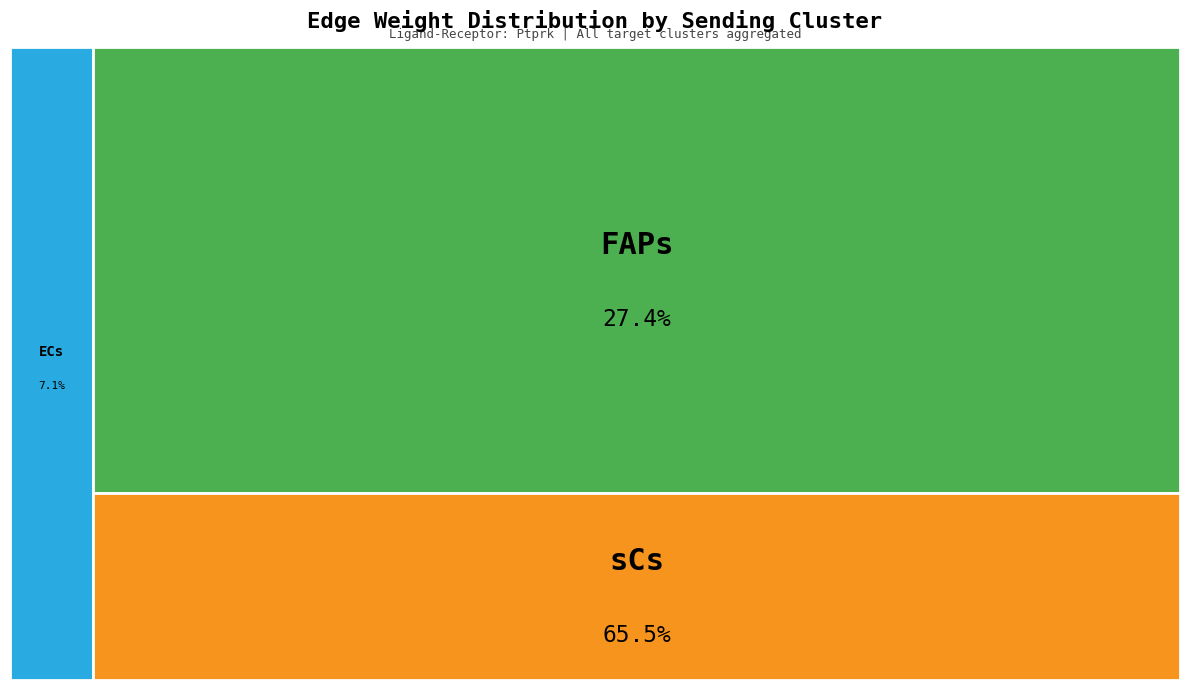

What is the total percentage of FAPs and ECs?

34.5%